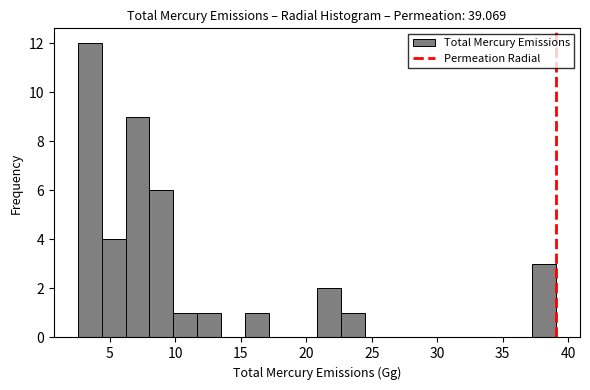

Around what value on the x-axis is the tallest bar? Give the approximate position of its centre, as read against the axis.

3.5